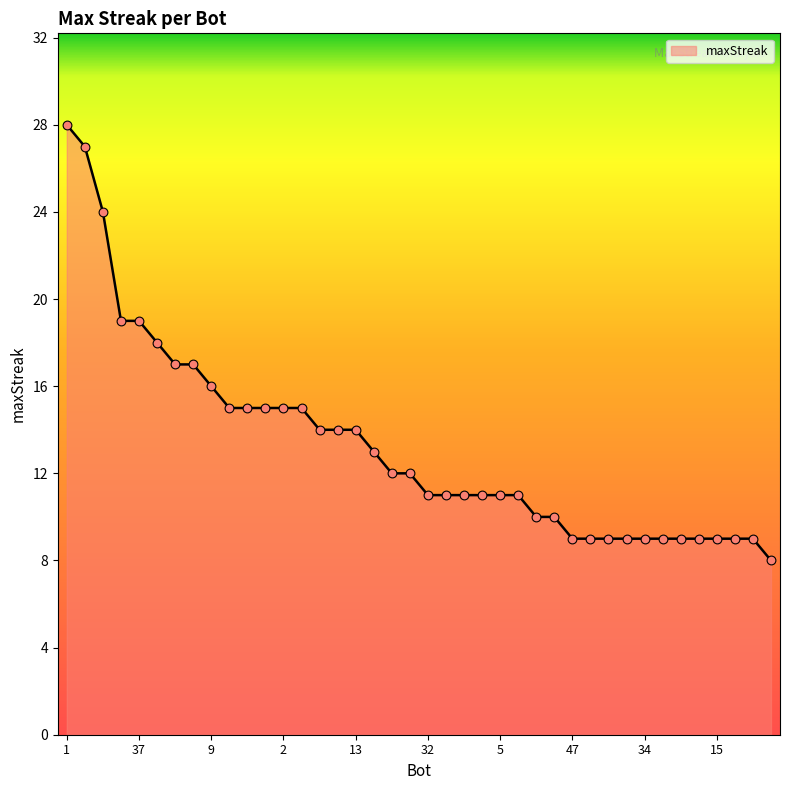

What is the difference between the maximum and minimum values?

20